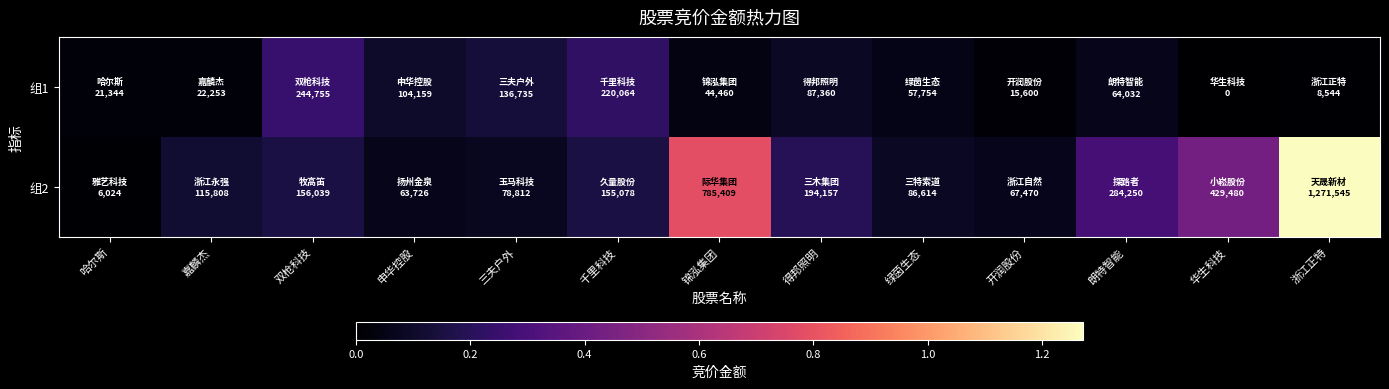

Reading right to left, list all the values displayed in this chart.

组1: 浙江正特=8544	华生科技=0	朗特智能=64032	开润股份=15600	绿茵生态=57754	得邦照明=87360	锦泓集团=44460	千里科技=220064	三夫户外=136735	申华控股=104159	双枪科技=244755	嘉麟杰=22253	哈尔斯=21344
组2: 浙江正特=1271545	华生科技=429480	朗特智能=284250	开润股份=67470	绿茵生态=86614	得邦照明=194157	锦泓集团=785409	千里科技=155078	三夫户外=78812	申华控股=63726	双枪科技=156039	嘉麟杰=115808	哈尔斯=6024